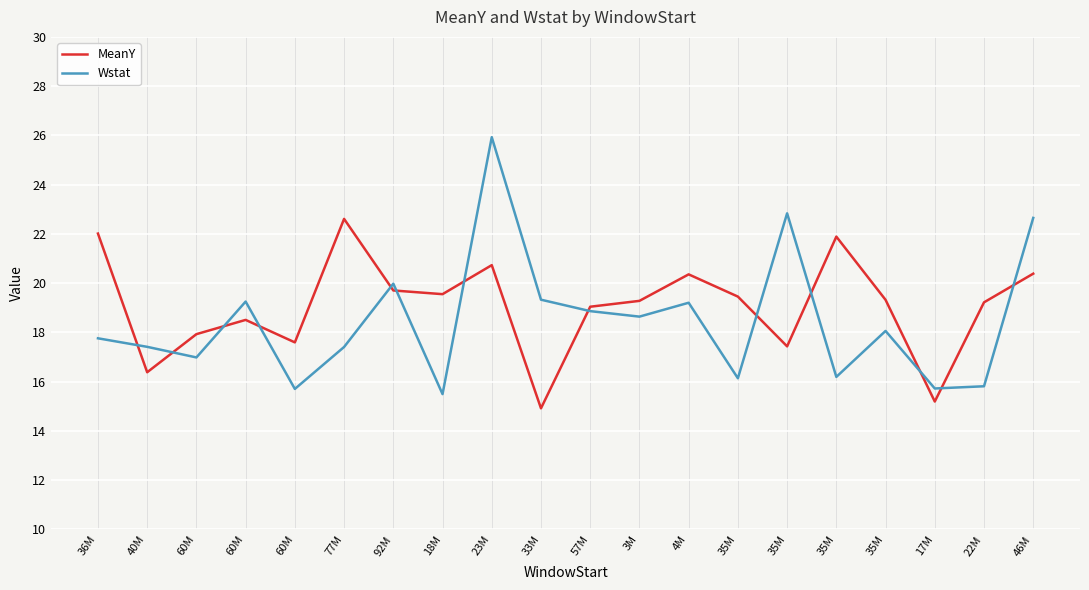

After their last crossing, which series has the higher values: MeanY or Wstat?

Wstat